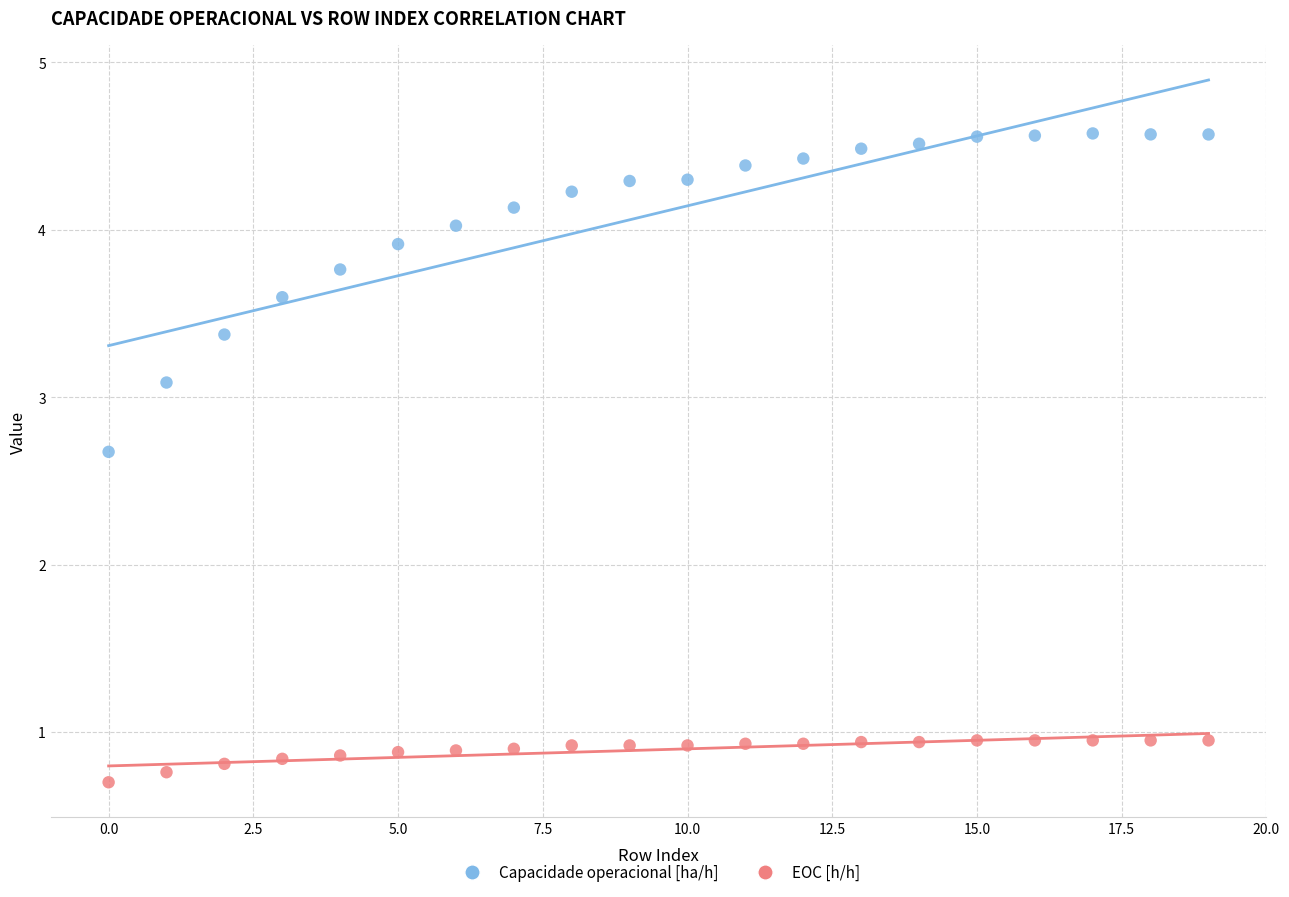

Across all data points, what is the range of Y values (max minus min)?

3.9